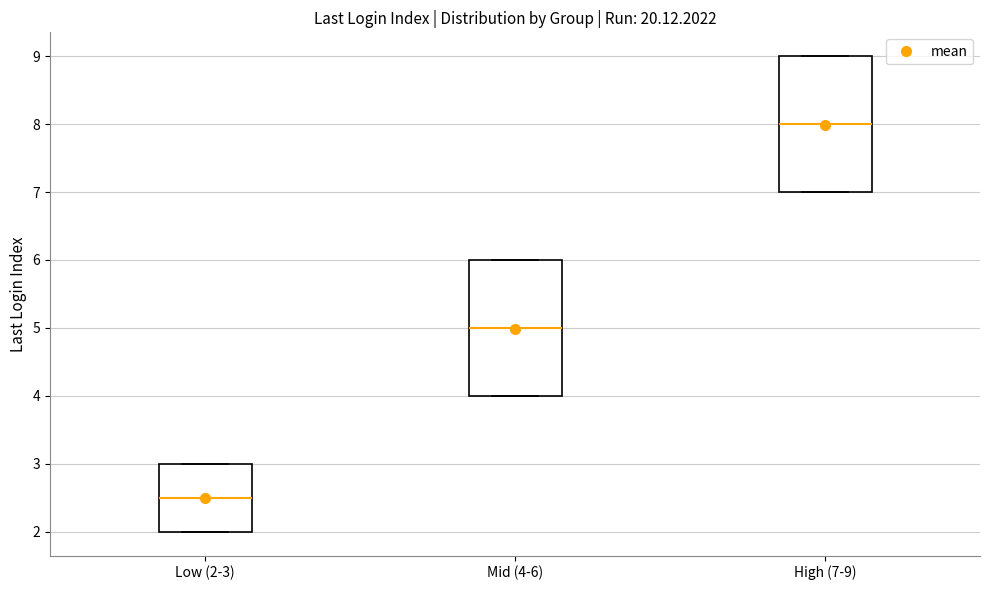

Which box has the highest median line?

High (7-9)